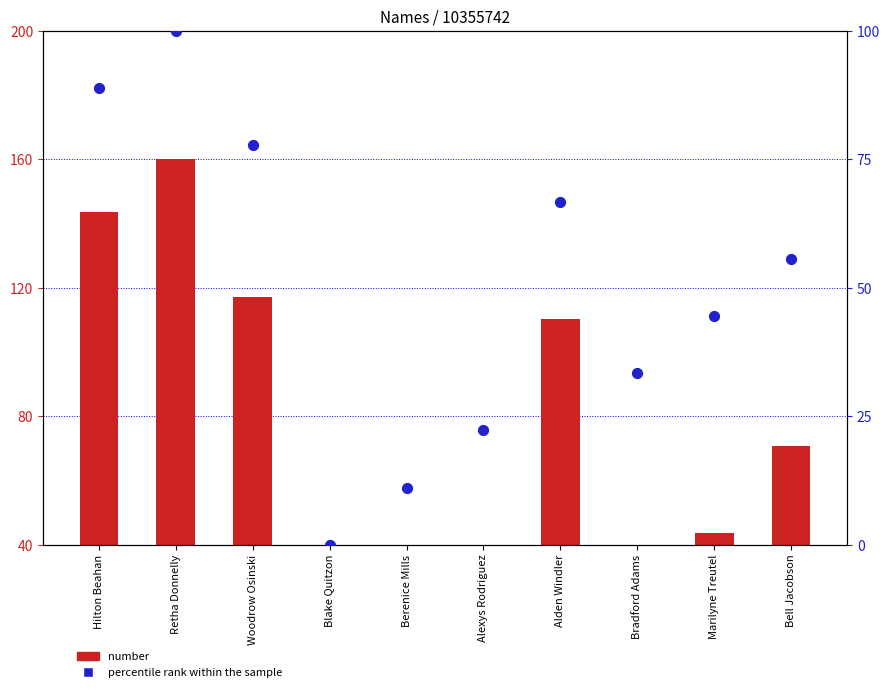

At how many categories does at least one series exceed 79?

4